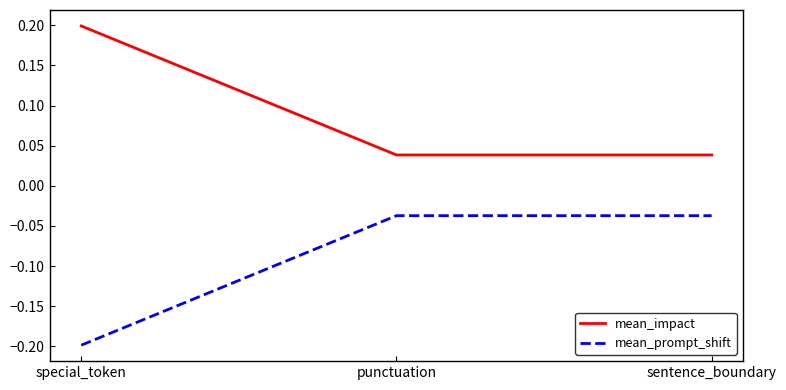

At how many categories does at least one series exceed 0?

3